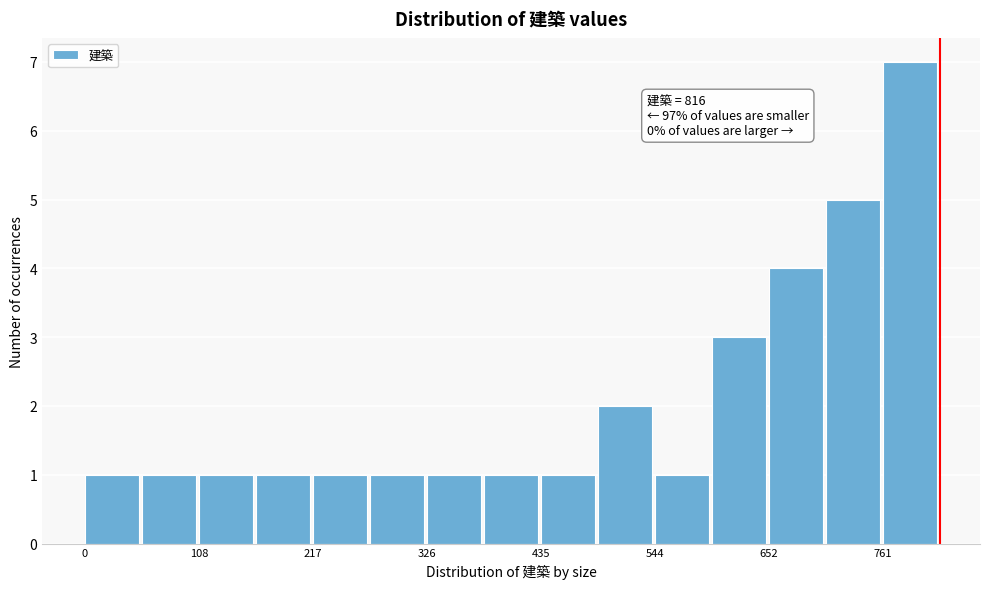

Around what value on the x-axis is the tallest bar? Give the approximate position of its centre, as read against the axis.

780